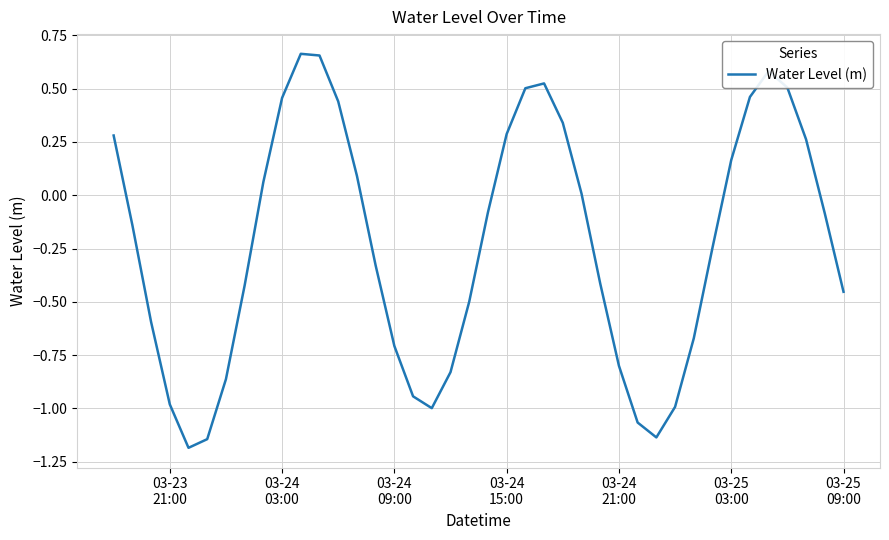

What is the smallest value displayed?

-1.2